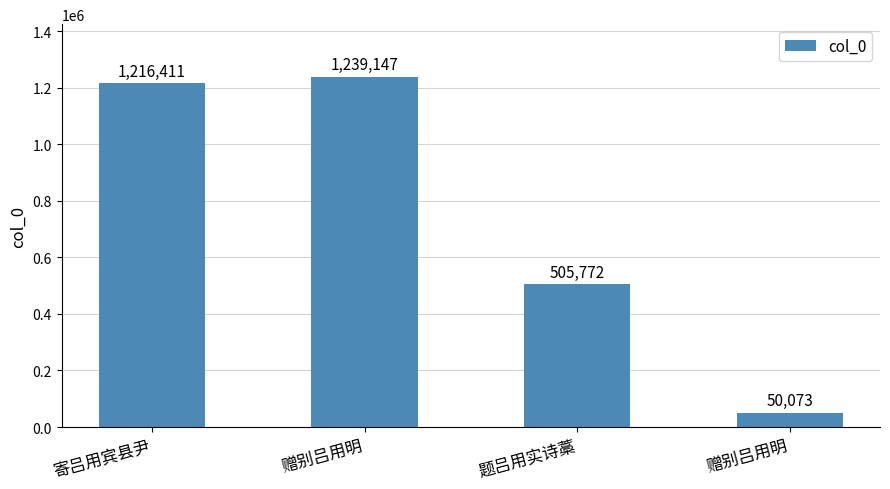

Reading left to right, extract all data points from this chart.

寄吕用宾县尹=1216411	赠别吕用明=1239147	题吕用实诗藁=505772	赠别吕用明=50073